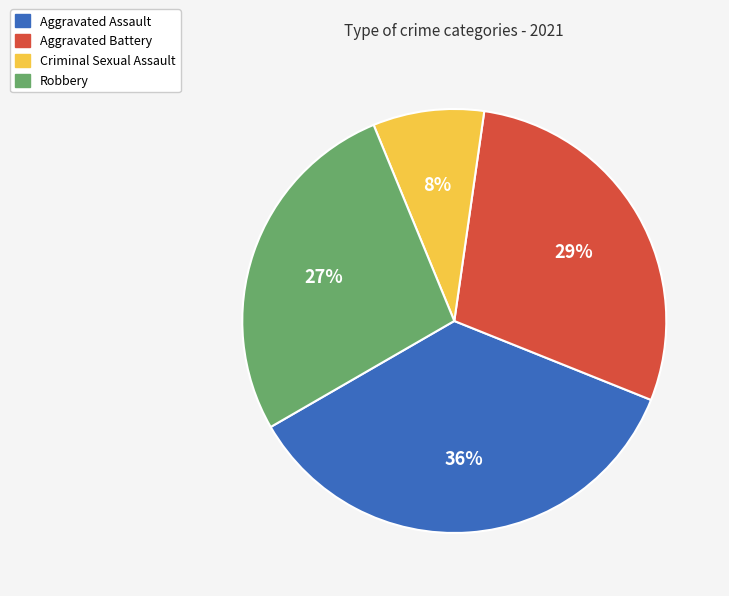

Which category has the biggest portion of the pie?

Aggravated Assault